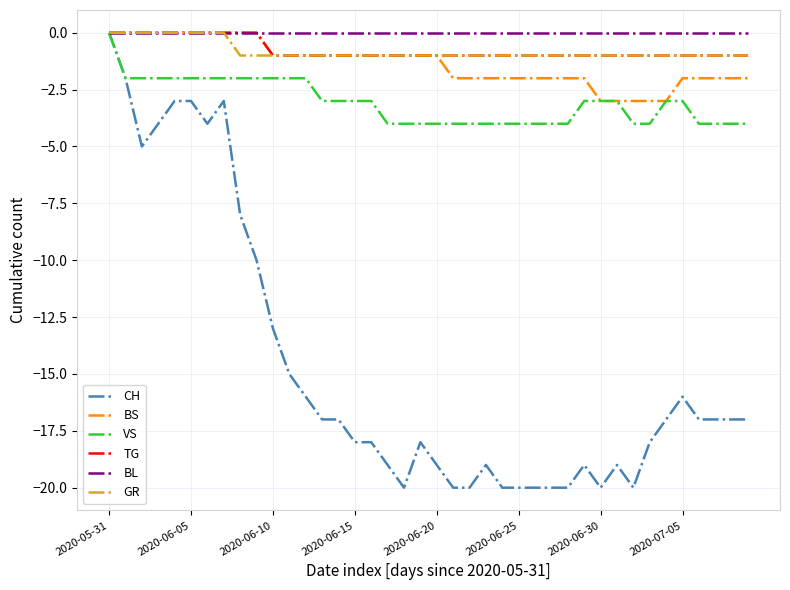

Reading left to right, transcribe all the data shown in this chart.

CH: 0	-2	-5	-4	-3	-3	-4	-3	-8	-10	-13	-15	-16	-17	-17	-18	-18	-19	-20	-18	-19	-20	-20	-19	-20	-20	-20	-20	-20	-19	-20	-19	-20	-18	-17	-16	-17	-17	-17	-17
BS: 0	0	0	0	0	0	0	0	0	0	-1	-1	-1	-1	-1	-1	-1	-1	-1	-1	-1	-2	-2	-2	-2	-2	-2	-2	-2	-2	-3	-3	-3	-3	-3	-2	-2	-2	-2	-2
VS: 0	-2	-2	-2	-2	-2	-2	-2	-2	-2	-2	-2	-2	-3	-3	-3	-3	-4	-4	-4	-4	-4	-4	-4	-4	-4	-4	-4	-4	-3	-3	-3	-4	-4	-3	-3	-4	-4	-4	-4
TG: 0	0	0	0	0	0	0	0	0	0	-1	-1	-1	-1	-1	-1	-1	-1	-1	-1	-1	-1	-1	-1	-1	-1	-1	-1	-1	-1	-1	-1	-1	-1	-1	-1	-1	-1	-1	-1
BL: 0	0	0	0	0	0	0	0	0	0	0	0	0	0	0	0	0	0	0	0	0	0	0	0	0	0	0	0	0	0	0	0	0	0	0	0	0	0	0	0
GR: 0	0	0	0	0	0	0	0	-1	-1	-1	-1	-1	-1	-1	-1	-1	-1	-1	-1	-1	-1	-1	-1	-1	-1	-1	-1	-1	-1	-1	-1	-1	-1	-1	-1	-1	-1	-1	-1